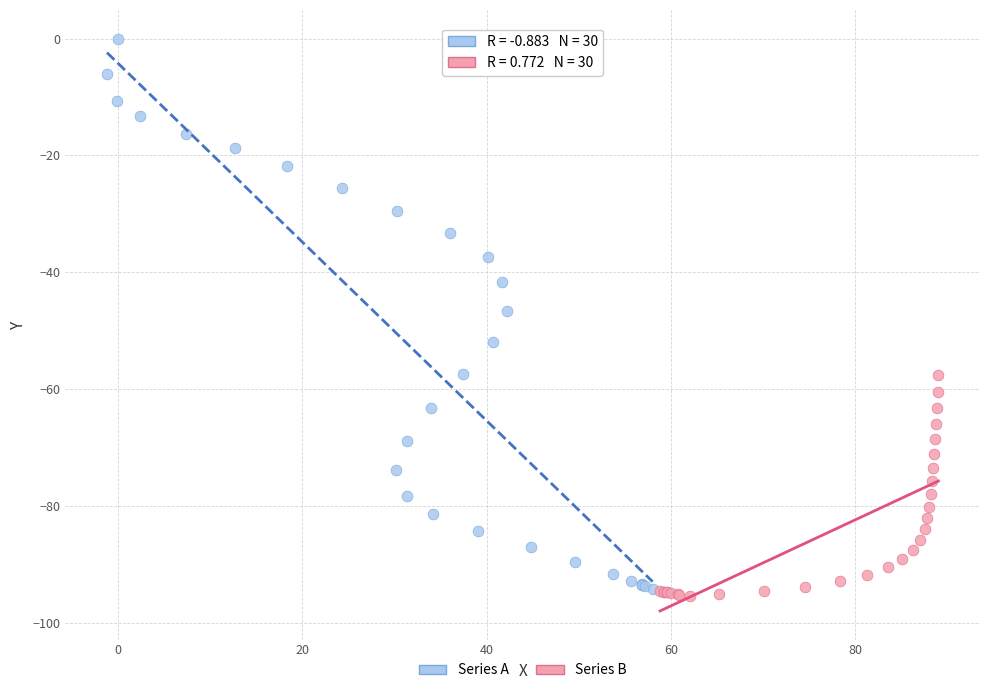

Which series has the largest Y range (max minus min)?

Series A